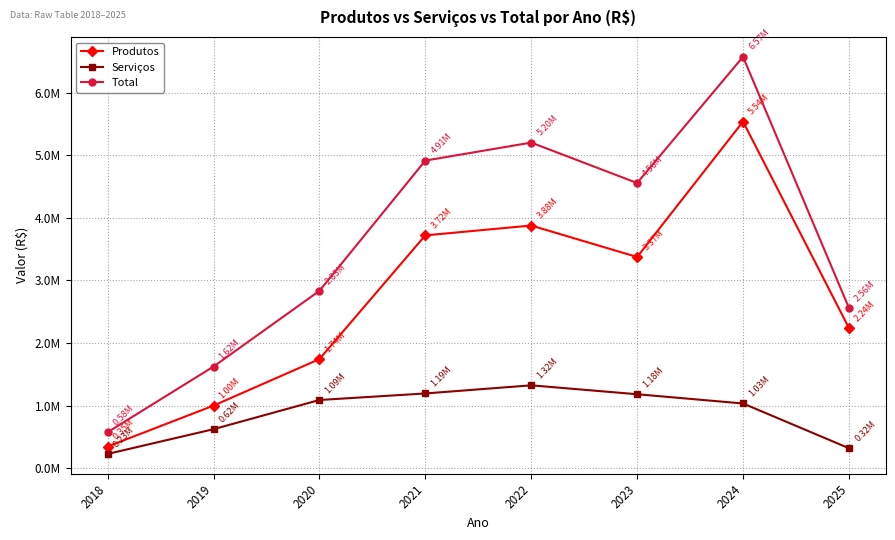

Which series has the largest total across all categories?

Total